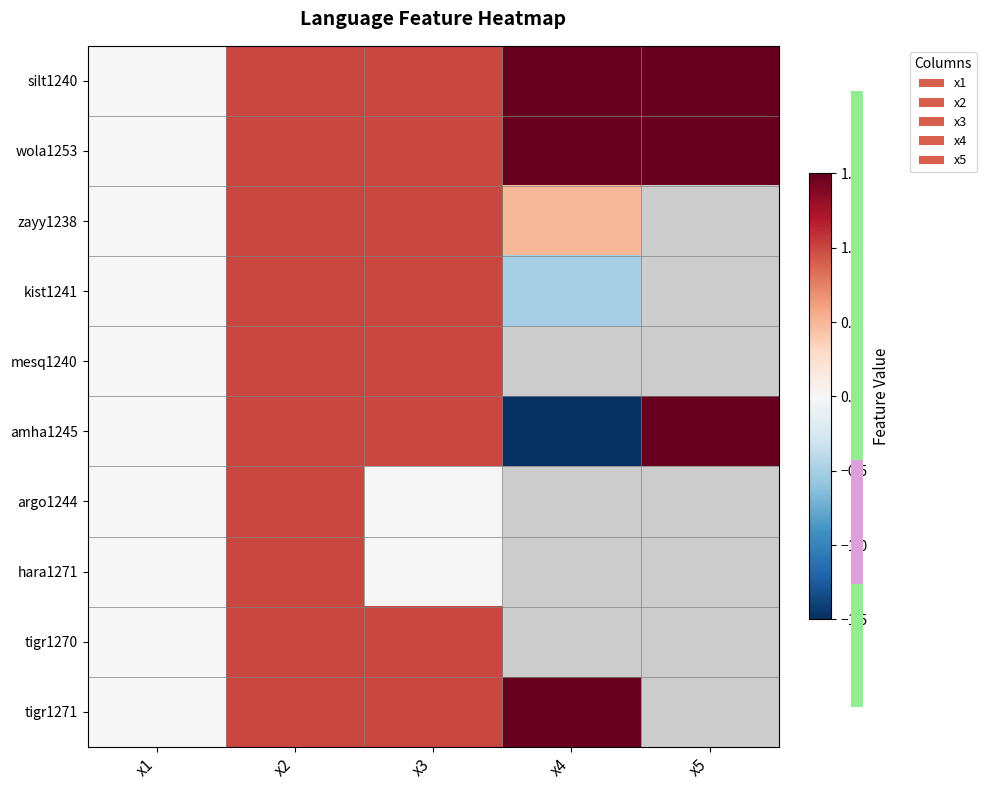

Where is tigr1270 nearest to the value 0?

x1